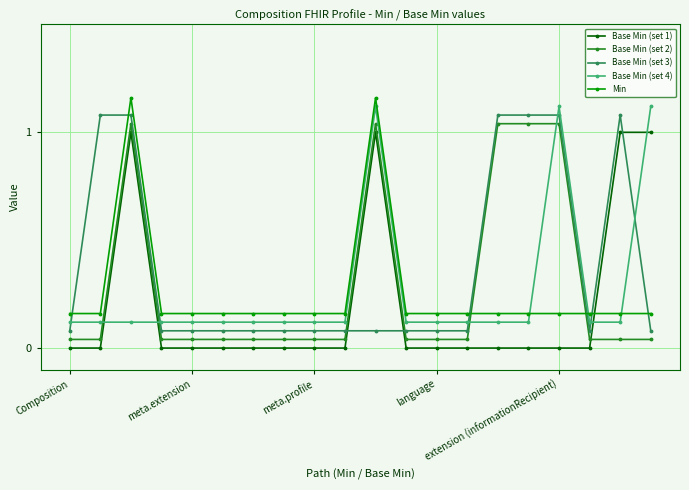

After their last crossing, which series has the higher values: Min or Base Min (set 3)?

Min